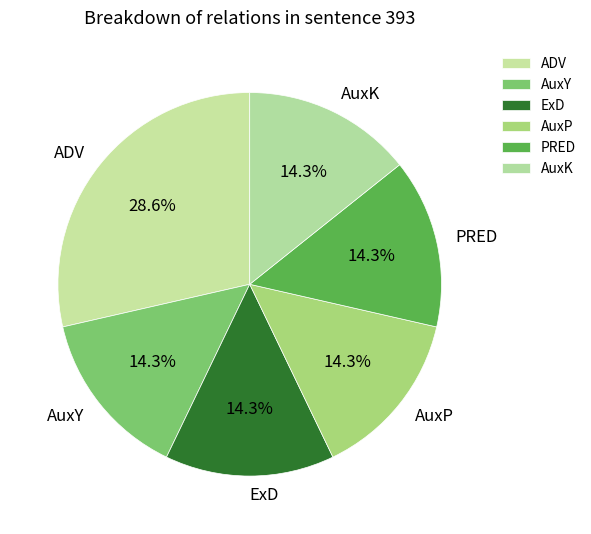

What percentage is the ExD slice, to the nearest percent?

14%